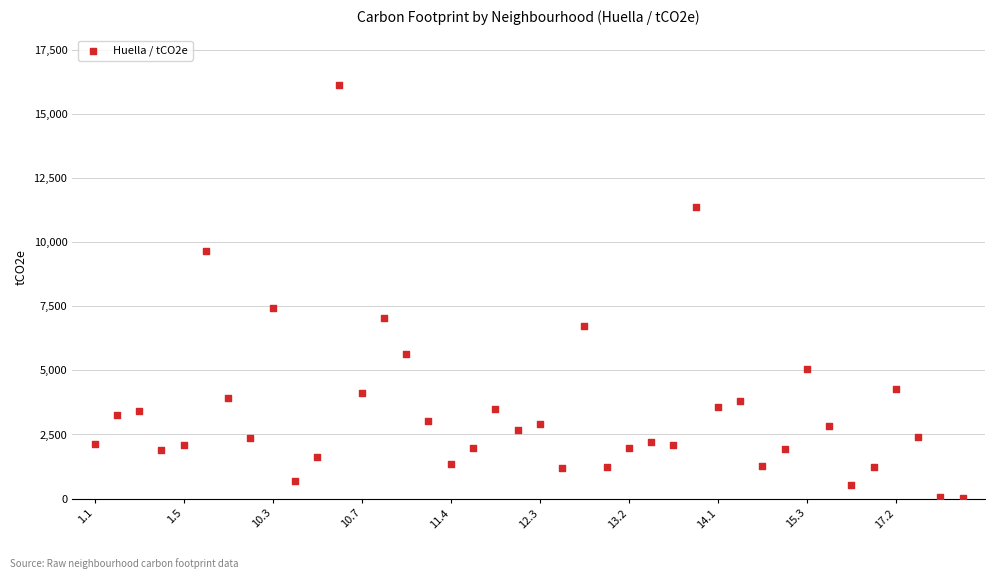

What Y value in the scatter plot is closest to 8059?

7424.2